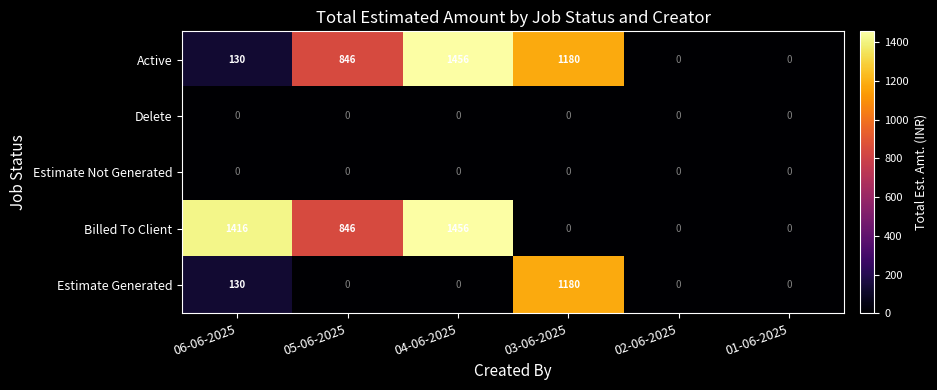

Reading right to left, extract all data points from this chart.

Active: 0	0	1180	1456	846	130
Delete: 0	0	0	0	0	0
Estimate Not Generated: 0	0	0	0	0	0
Billed To Client: 0	0	0	1456	846	1416
Estimate Generated: 0	0	1180	0	0	130